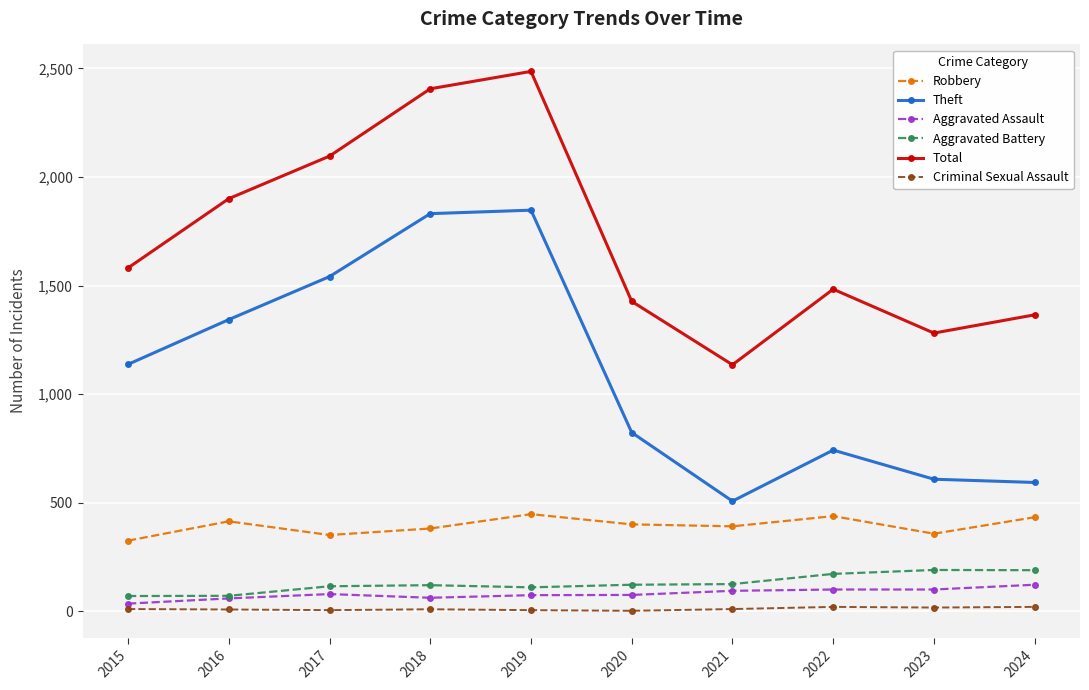

Does the chart display data point markers on the line(s)?

Yes